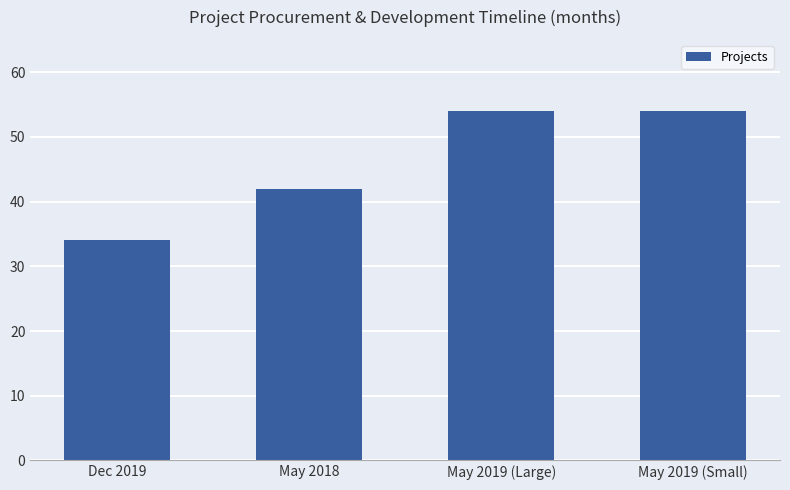

How many bars are there in total?

4